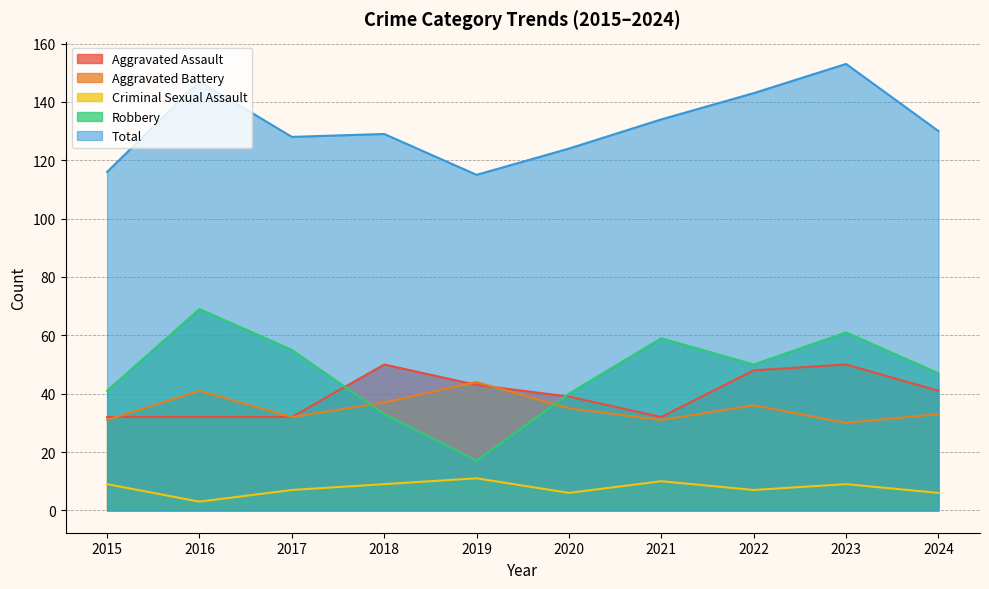

Reading left to right, list all the values displayed in this chart.

Aggravated Assault: 32	32	32	50	43	39	32	48	50	41
Aggravated Battery: 31	41	32	37	44	35	31	36	30	33
Criminal Sexual Assault: 9	3	7	9	11	6	10	7	9	6
Robbery: 41	69	55	33	17	40	59	50	61	47
Total: 116	147	128	129	115	124	134	143	153	130